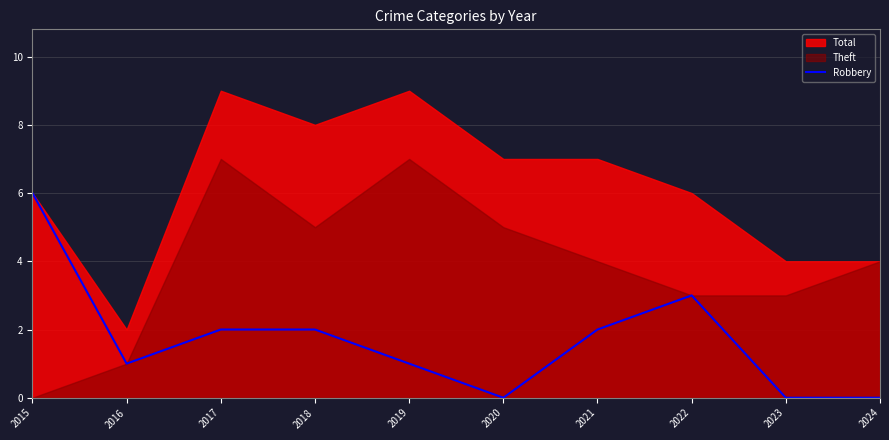

The value of Robbery at 2017 is 2. True or false?

True